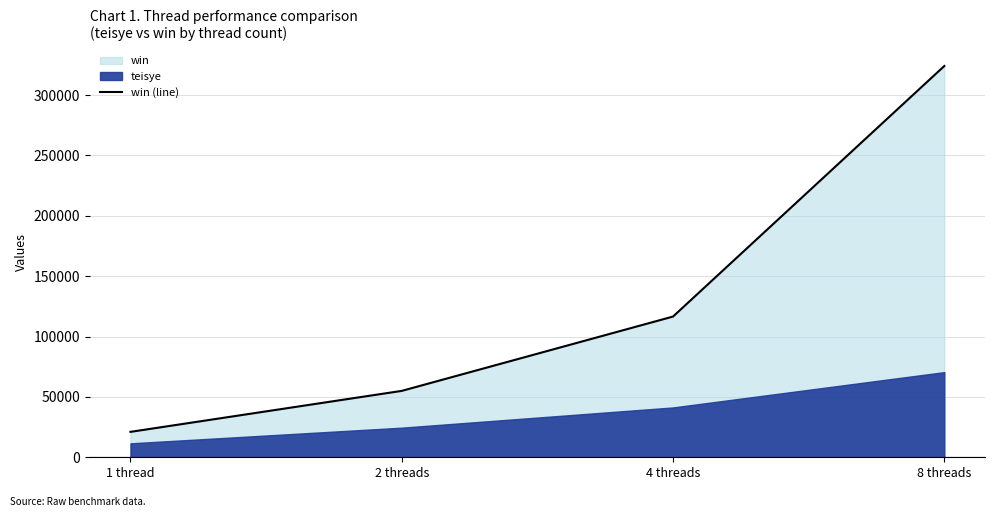

At which label does the data first exceed 116552?

8 threads